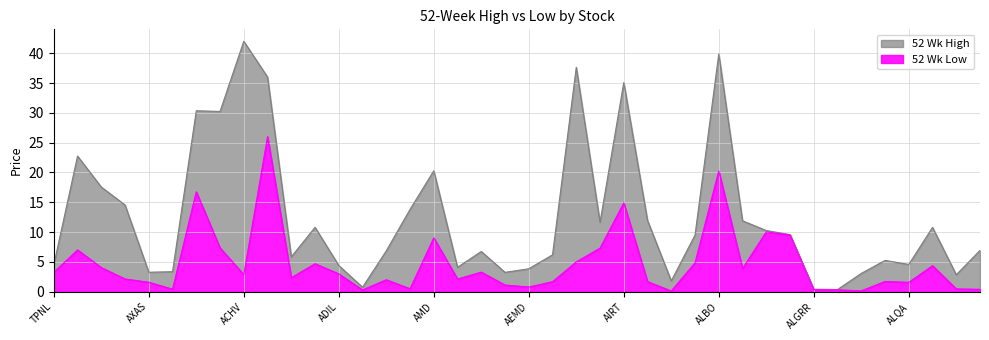

Where is the first local maximum for 52 Wk High?

ABEO